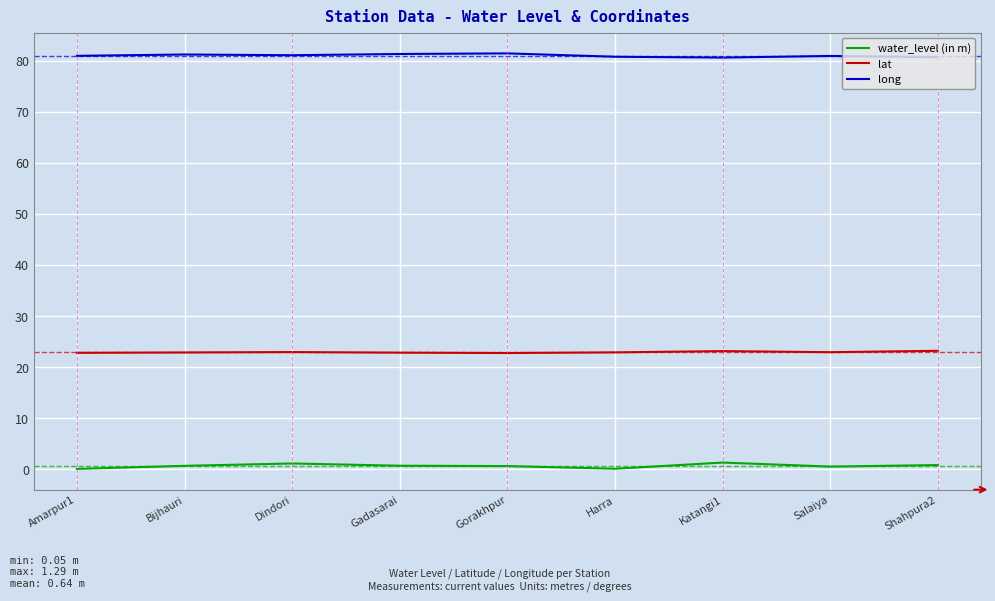

True or false: lat and water_level (in m) cross at least once.

False